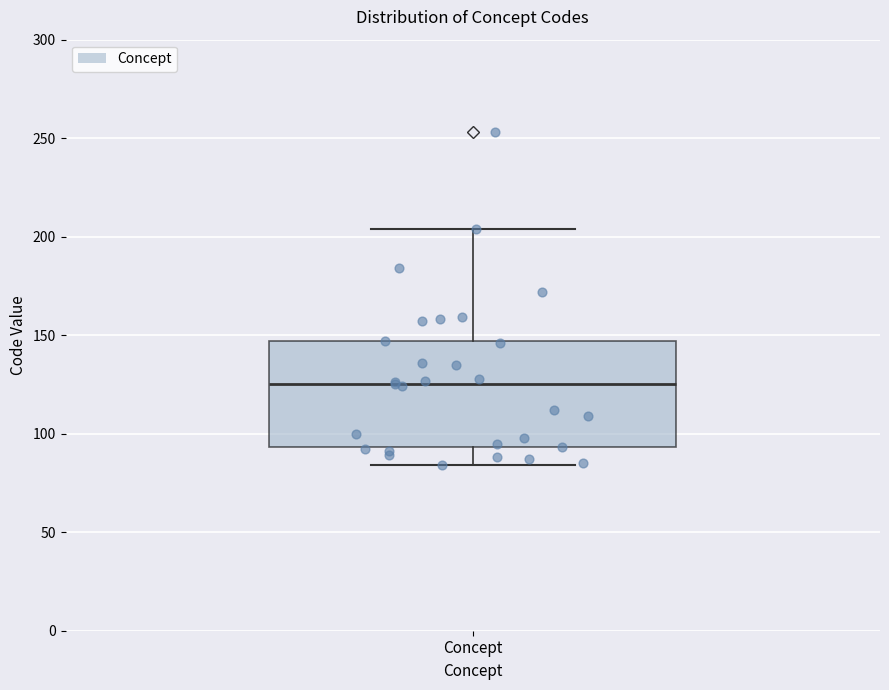

Where is the lower edge of the box for Concept on the y-axis? The values are not printed on the chart, so give them approximately, as read against the axis.

95